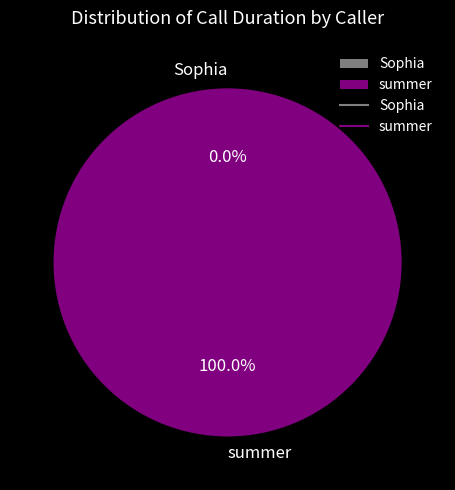

To the nearest percent, what is the combined percentage of summer and Sophia?

100%